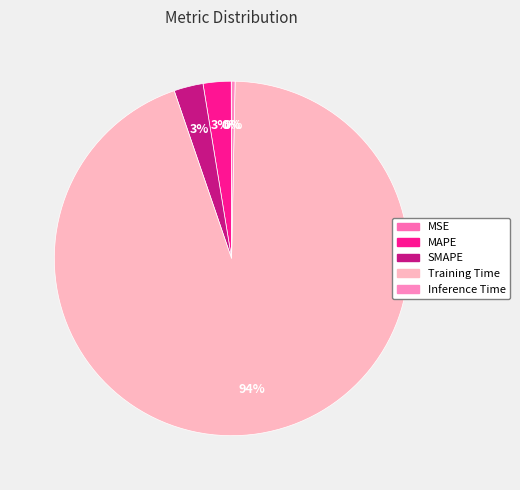

To the nearest percent, what is the combined percentage of Training Time and MSE?

94%